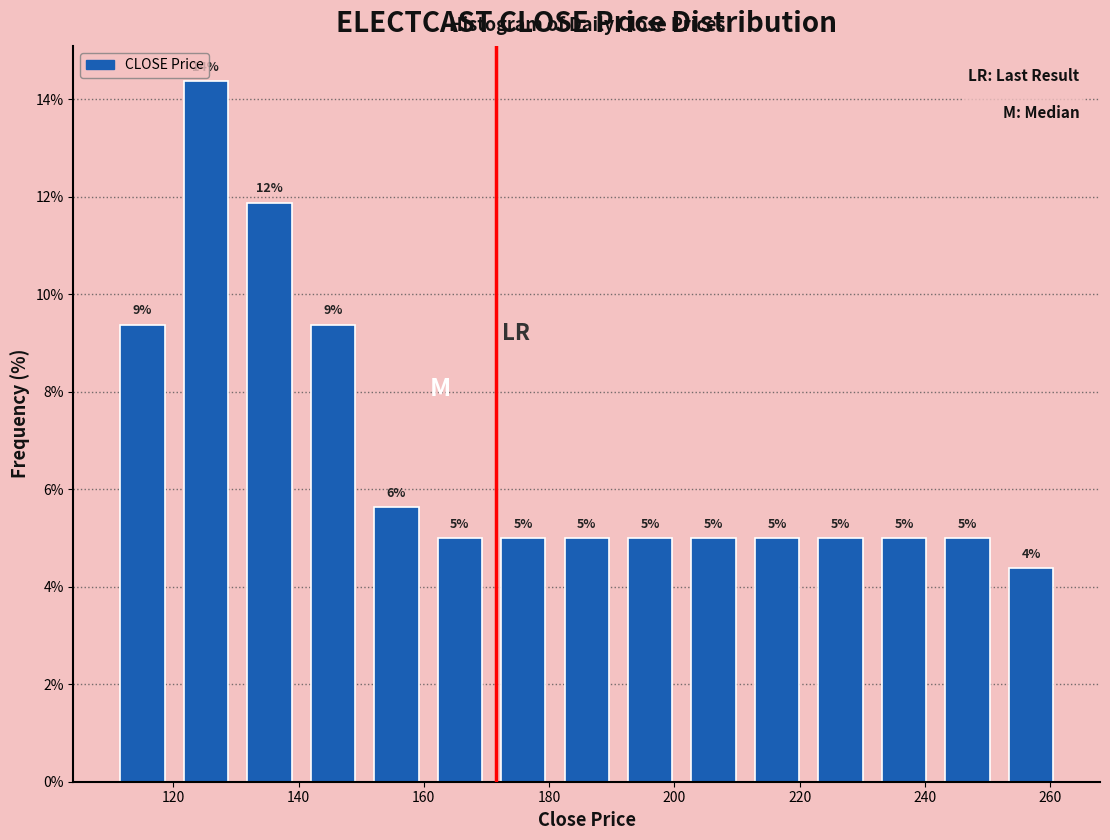

Which range on the x-axis has the tallest bar?

120 to 130